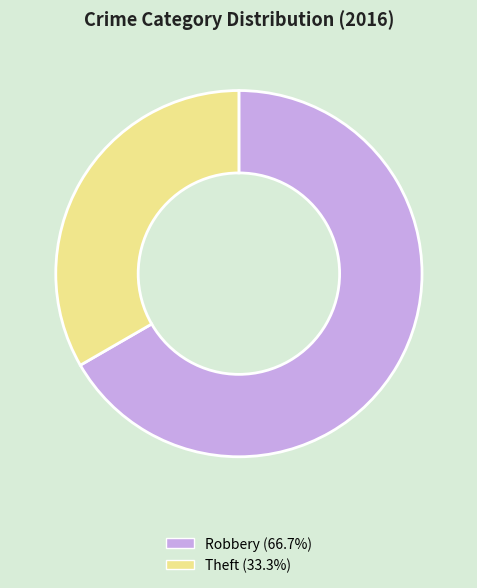

True or false: Robbery accounts for 67% of the total.

True